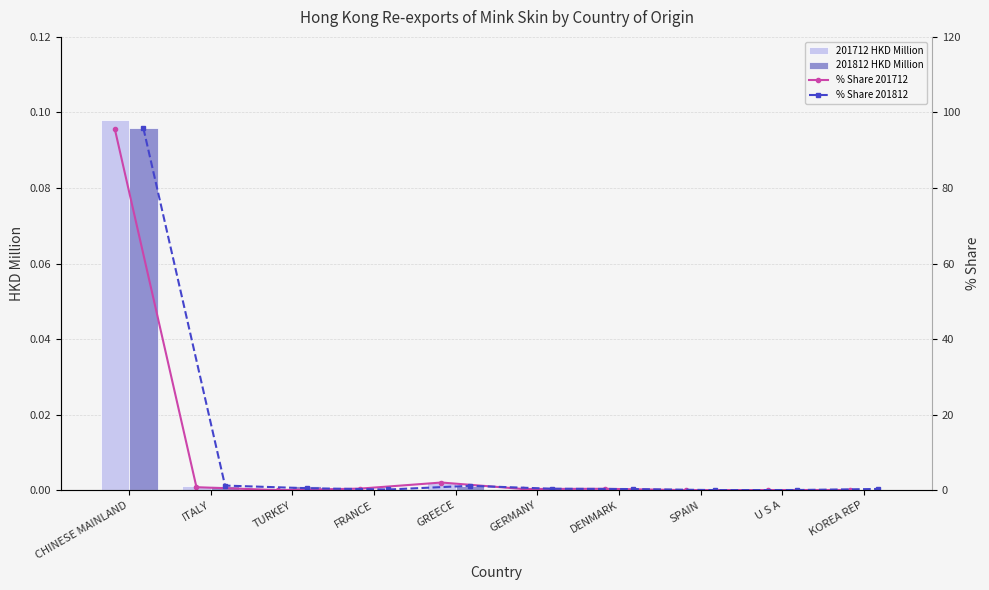

Does the chart contain stacked bars?

No